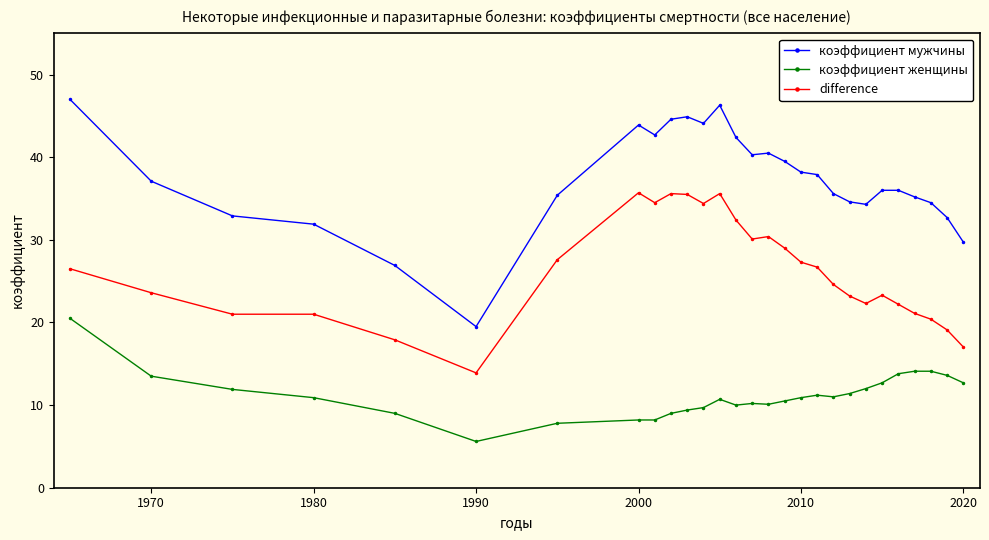

What is the maximum value for difference?

35.7